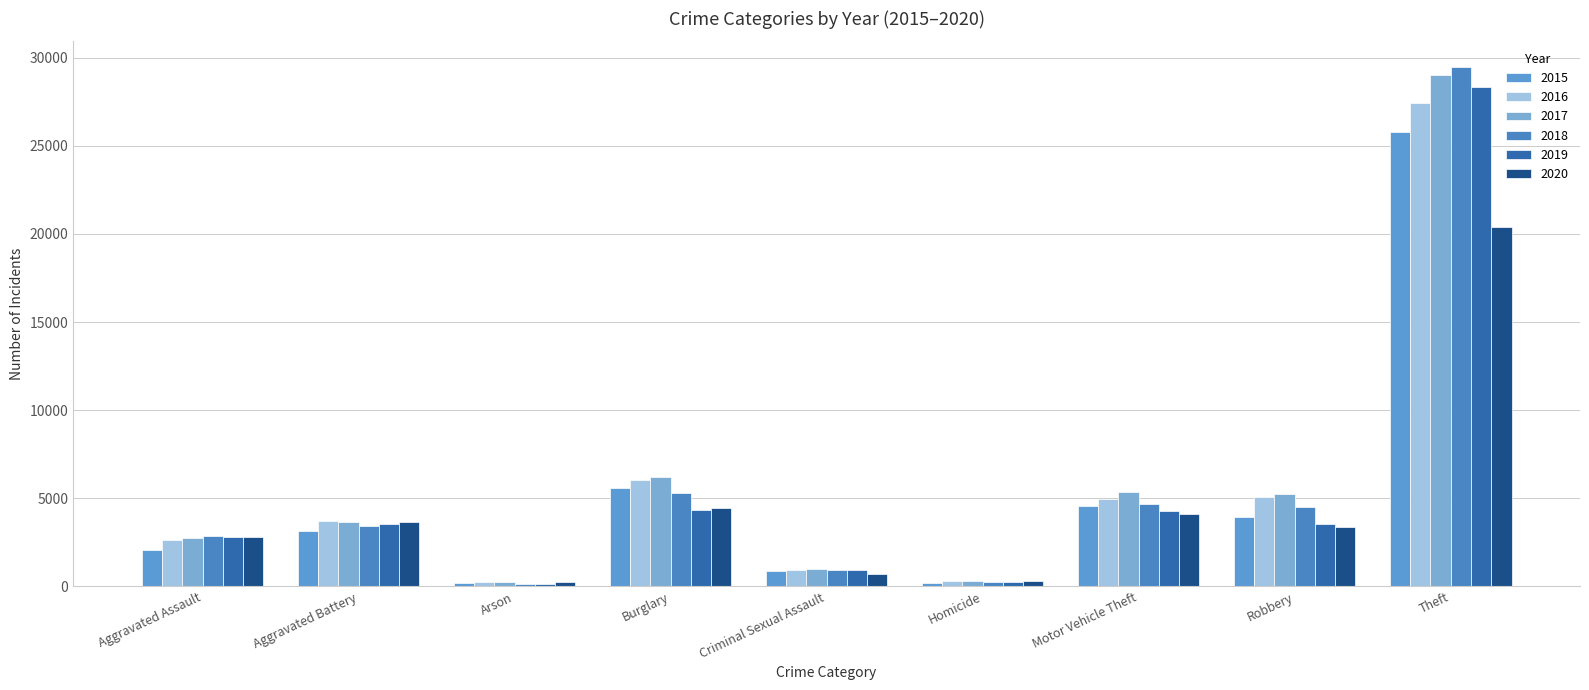

Where is 2020 nearest to the value 10335?

Burglary